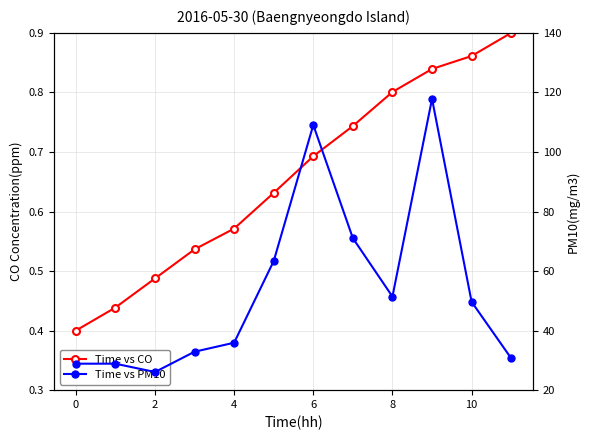

At which category does Time vs PM10 reach its first local peak?

6